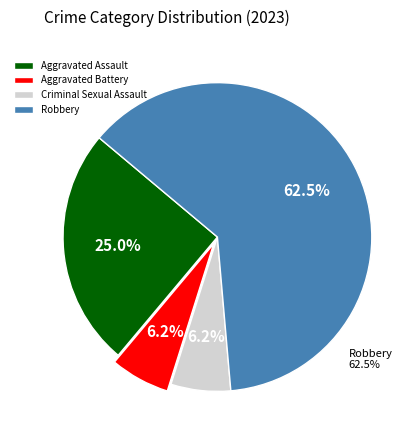

How many segments does this pie chart have?

4